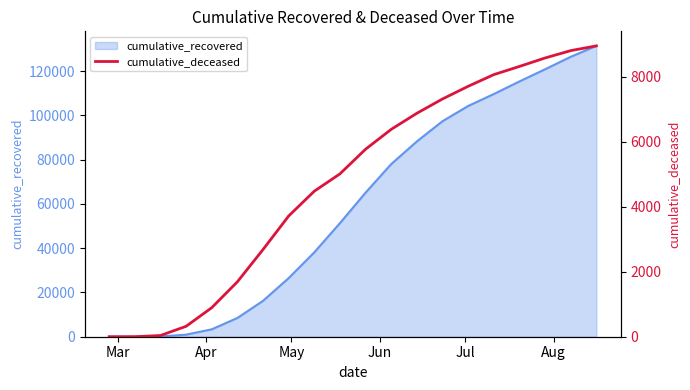

What is the maximum value shown in the chart?

8942